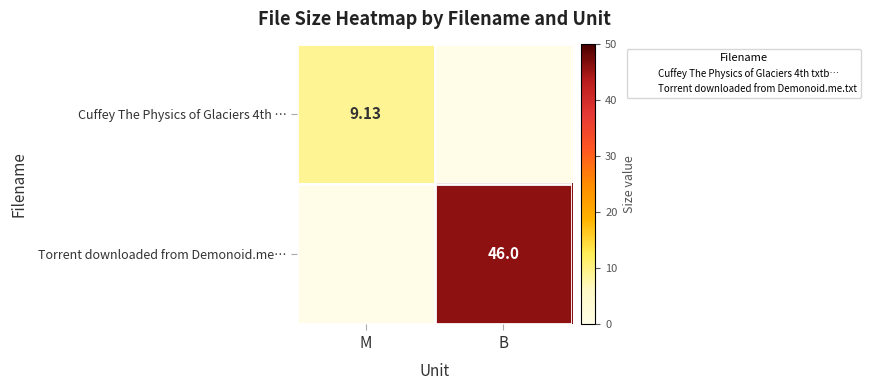

Which series has the largest total across all categories?

Torrent downloaded from Demonoid.me…